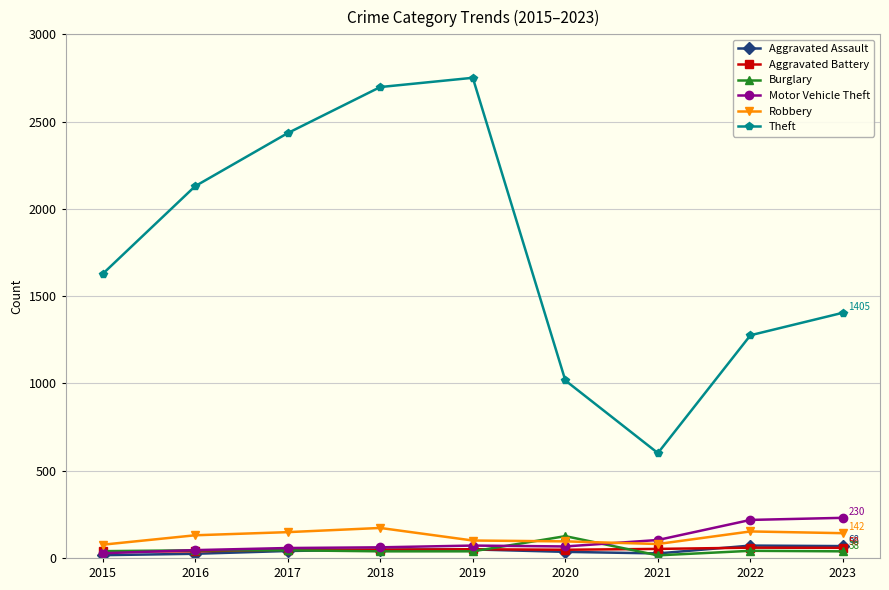

True or false: Aggravated Battery and Theft cross at least once.

False